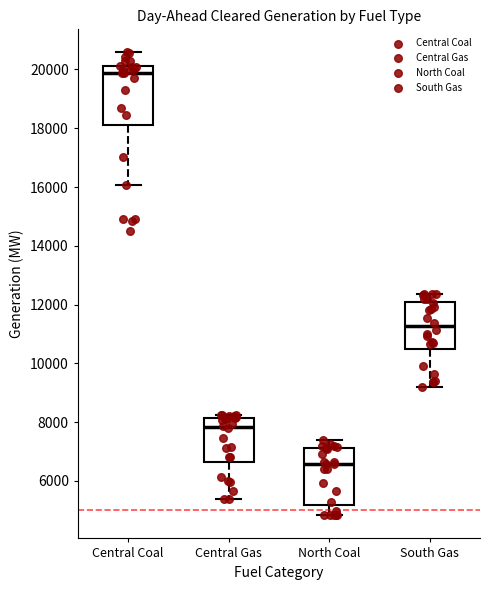

Reading left to right, read every box against the y-axis: the position of its median line, the range the box covers, and the ends of its whiskers. The values are not printed on the chart, so give them approximately, as read against the axis.

Central Coal: median 19800, box 18200 to 20200, whiskers 16000 to 20600
Central Gas: median 7800, box 6600 to 8200, whiskers 5400 to 8200 (just above the box's upper edge)
North Coal: median 6600, box 5200 to 7200, whiskers 4800 to 7400
South Gas: median 11200, box 10400 to 12000, whiskers 9200 to 12400